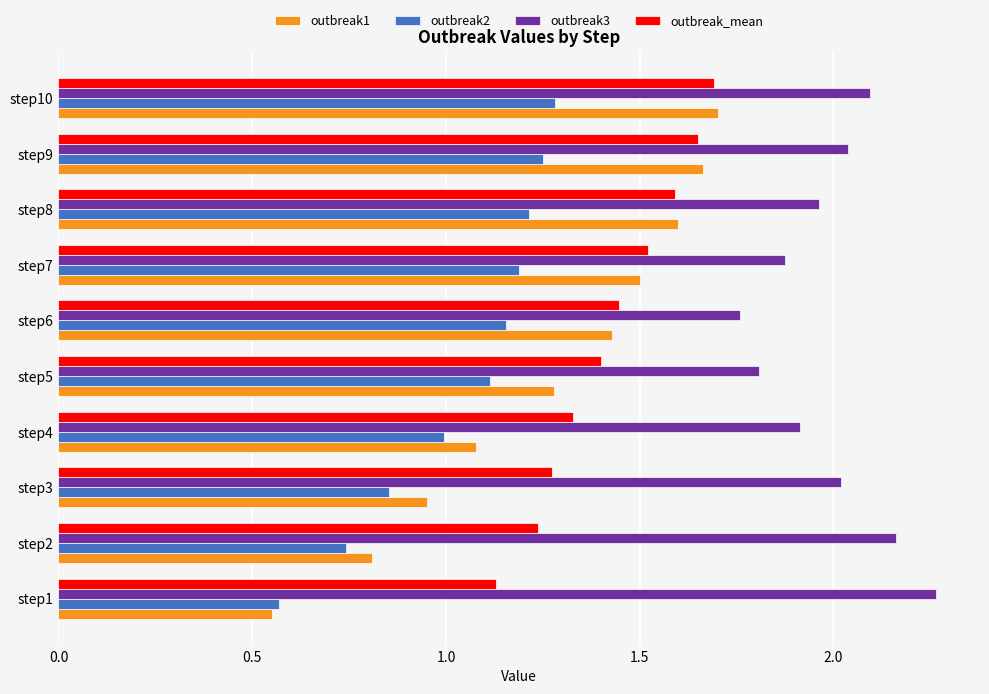

Rank the series by their average value, from lowest to highest.

outbreak2, outbreak1, outbreak_mean, outbreak3